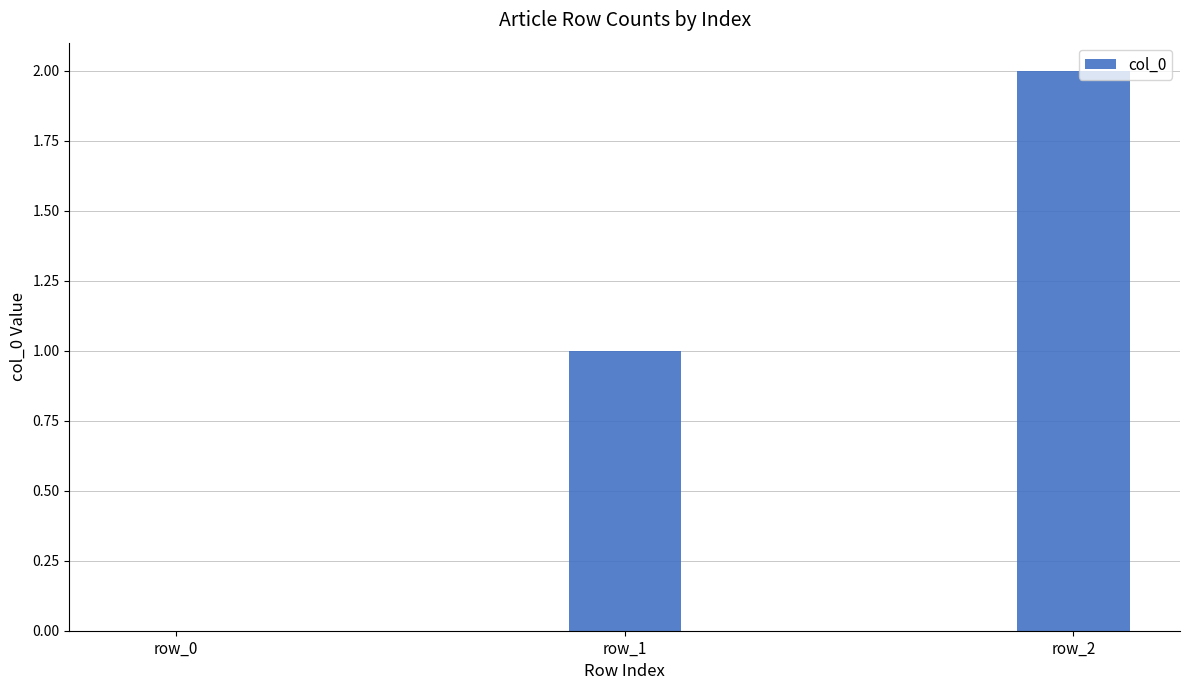

The value at row_2 is 1. True or false?

False